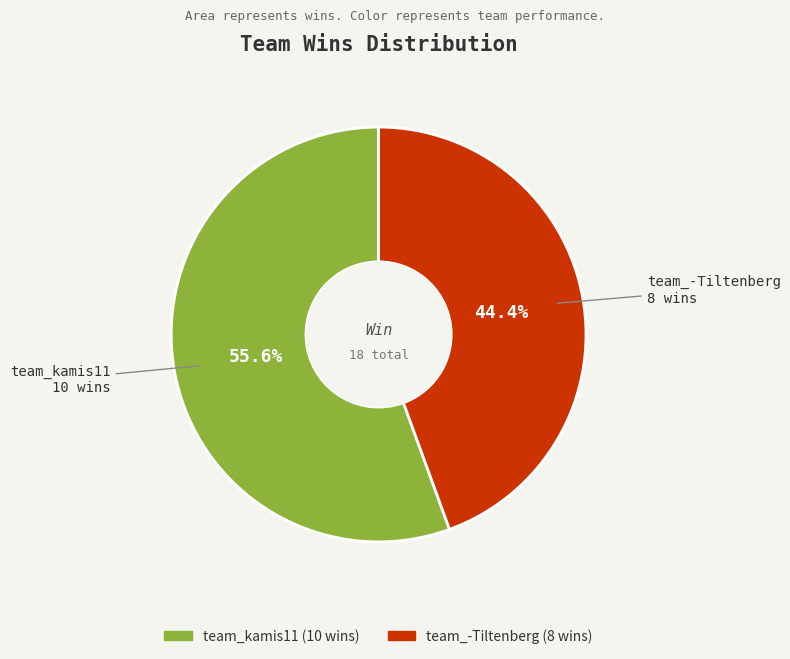

What is the total percentage of team_-Tiltenberg and team_kamis11?

100.0%